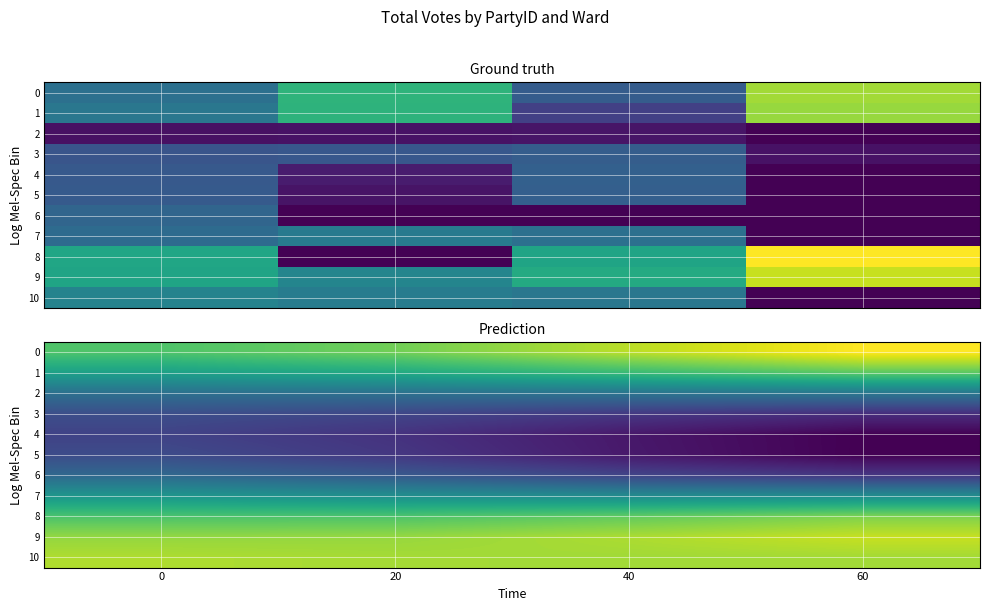

Is it true that 7 equals 285.5 at 0?

True